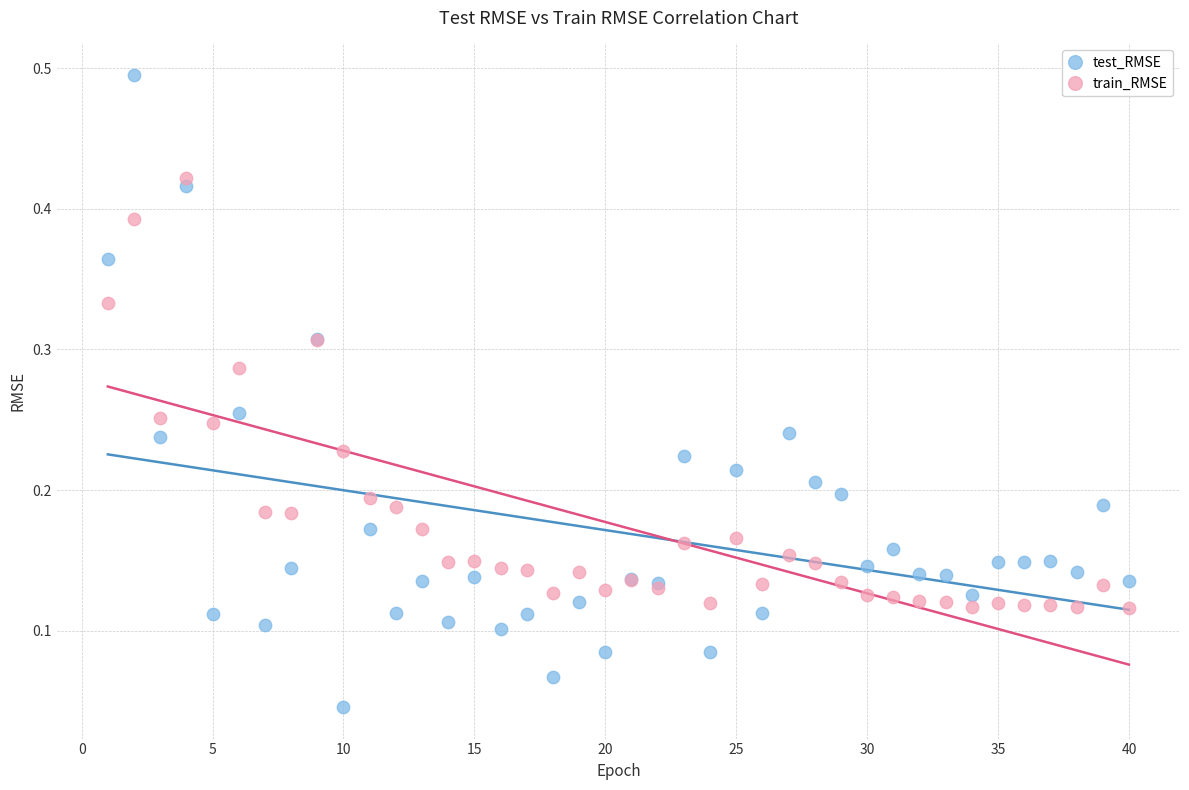

Which series has the widest spread of Y values?

test_RMSE